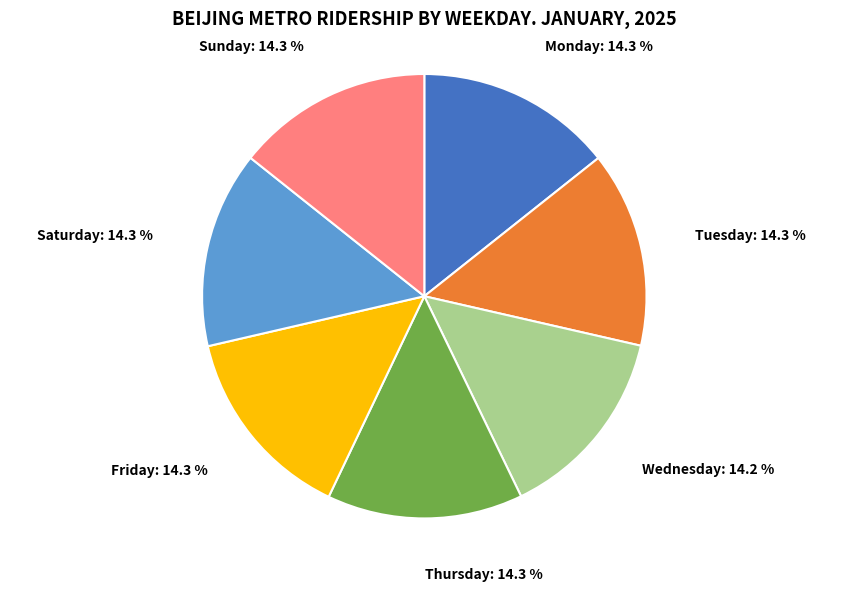

How many segments does this pie chart have?

7